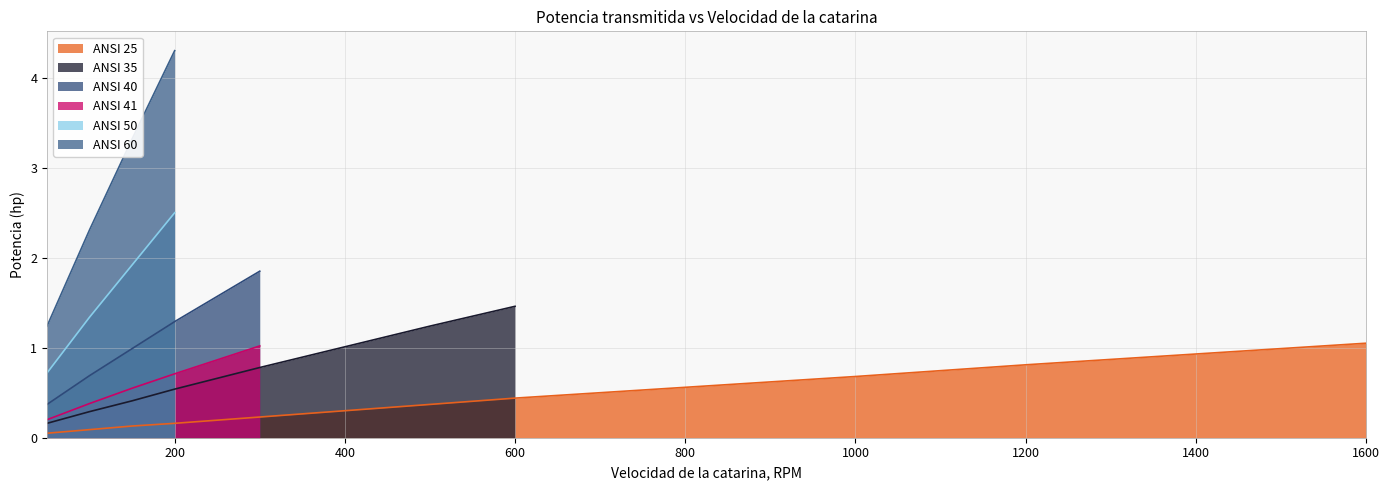

True or false: ANSI 25 has a value of 0.6 at 800.

True